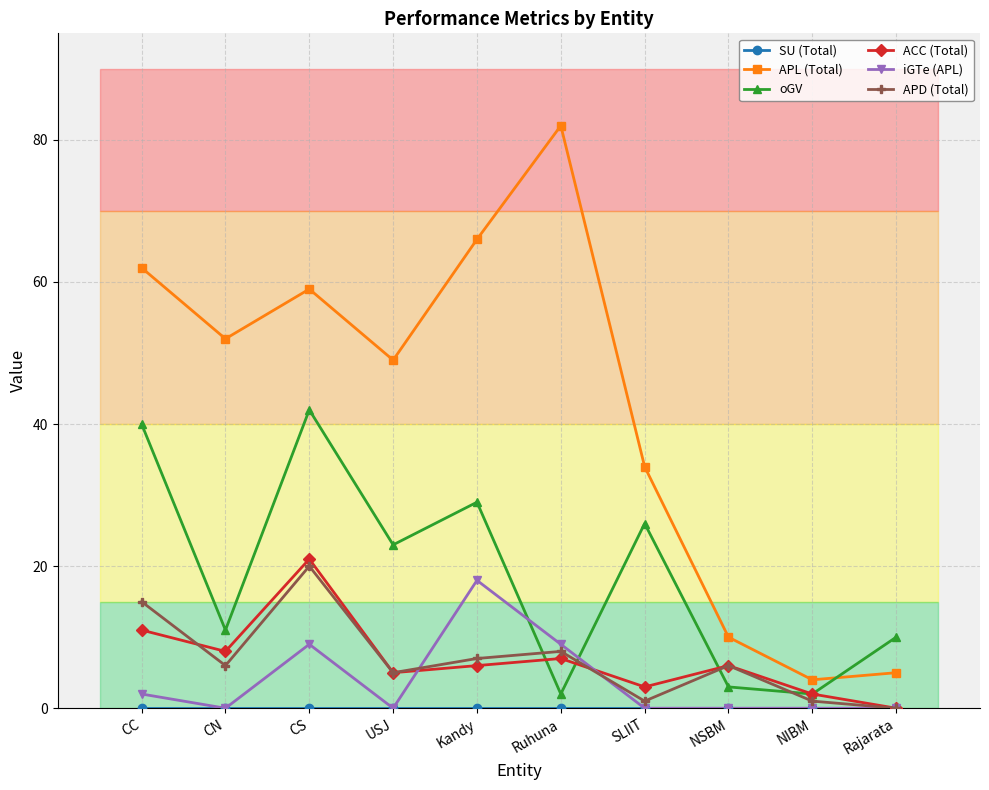

What is the sum of all iGTe (APL) values?

38